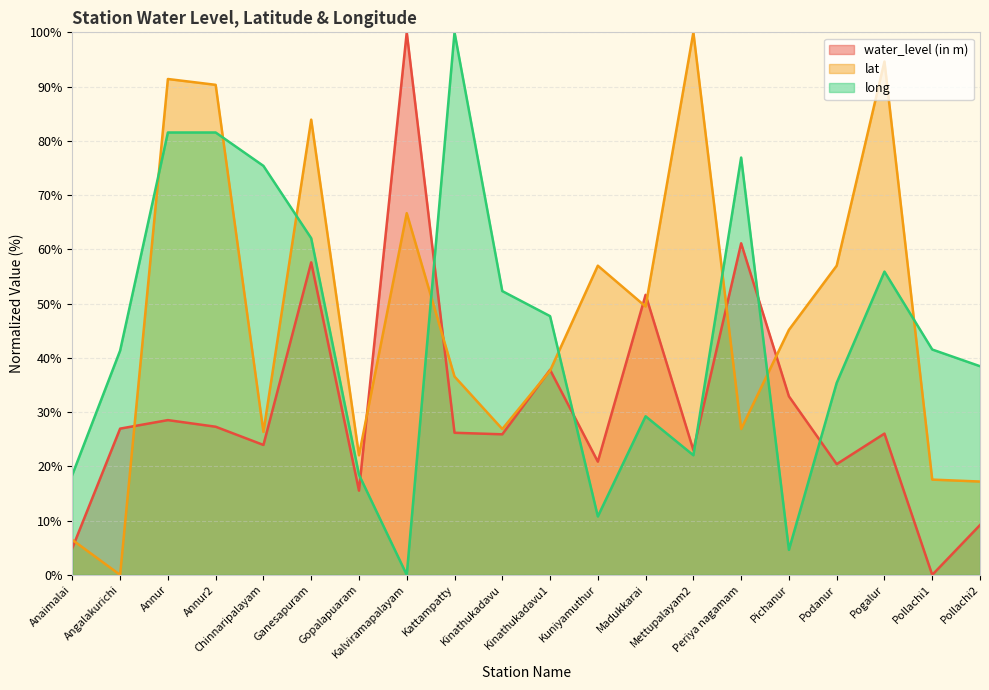

What is the sum of all water_level (in m) values?

619.9